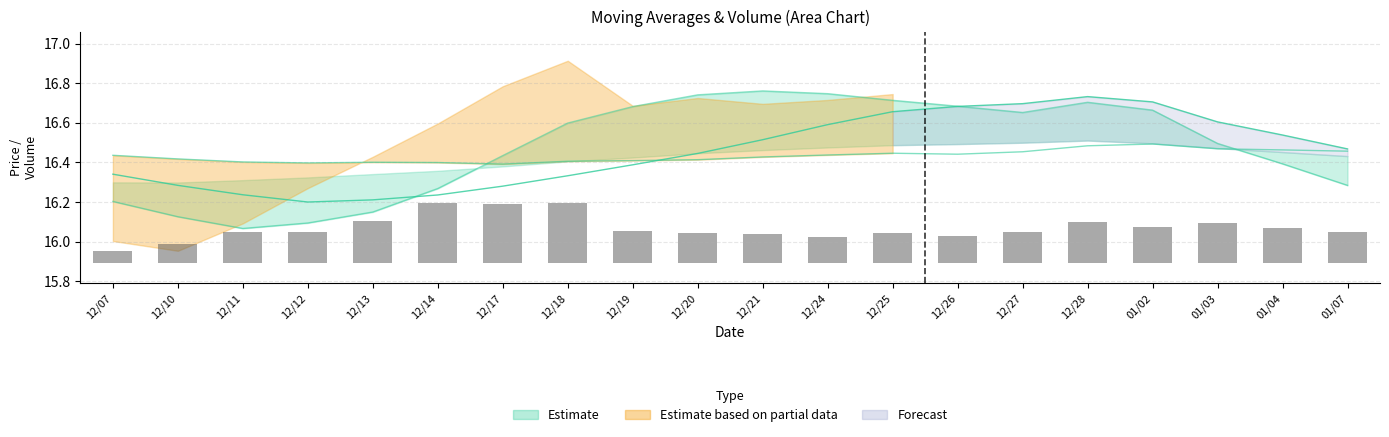

Which category has the highest value across all series?

12/18